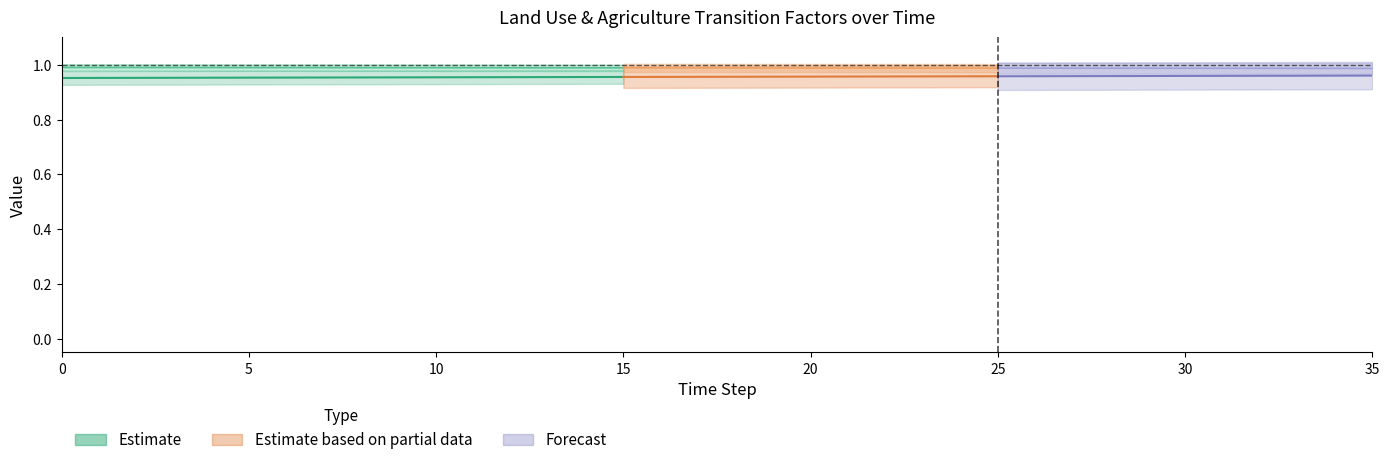

At how many categories does at least one series exceed 0?

36